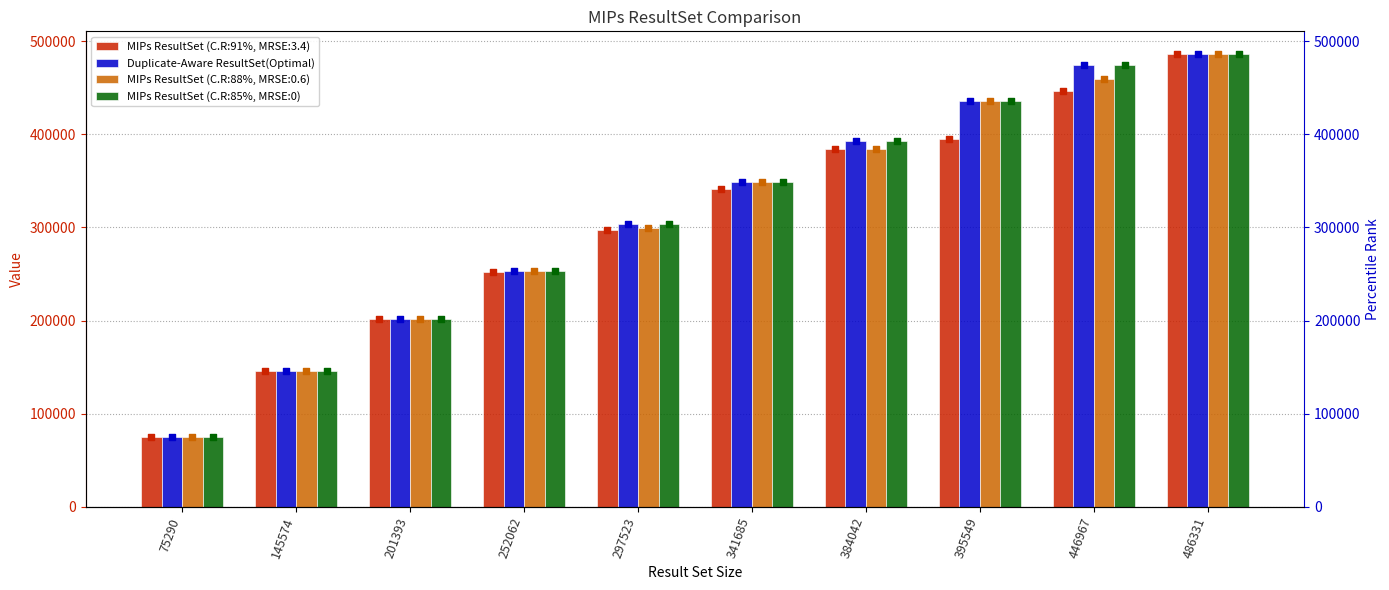

What is the total value across all series at 486331?

972662